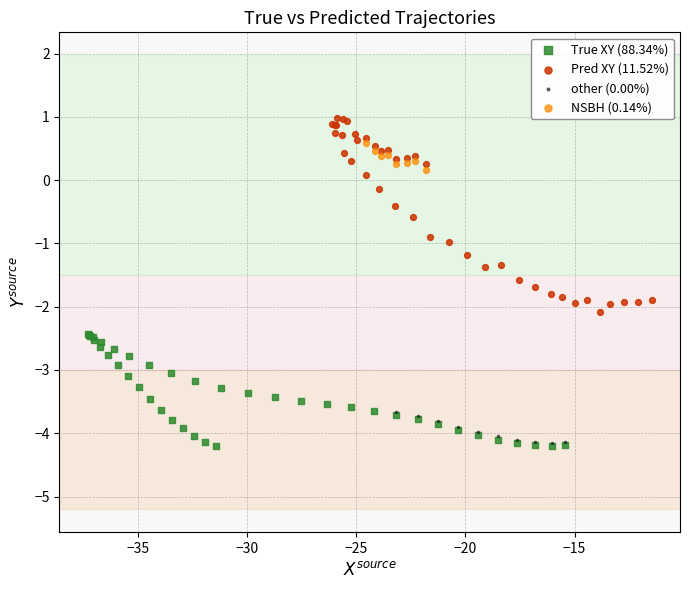

Which series reaches the maximum Y coordinate?

Pred XY (11.52%)